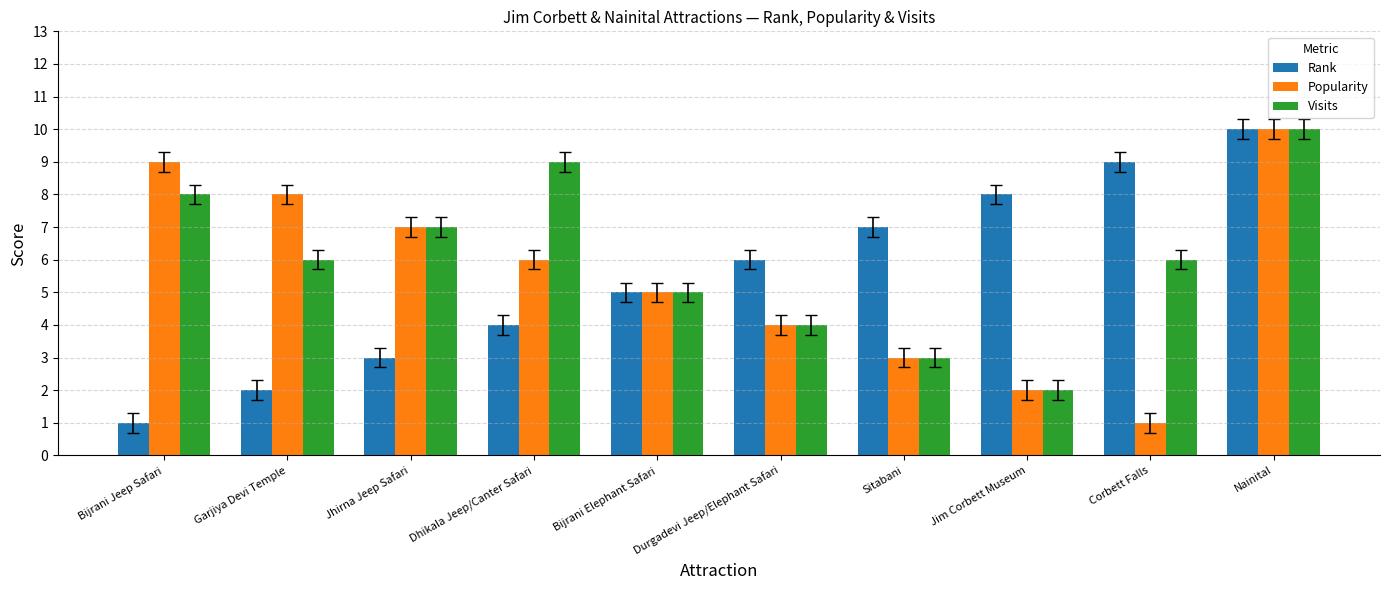

What is the difference between the highest and lowest values at Bijrani Jeep Safari?

8